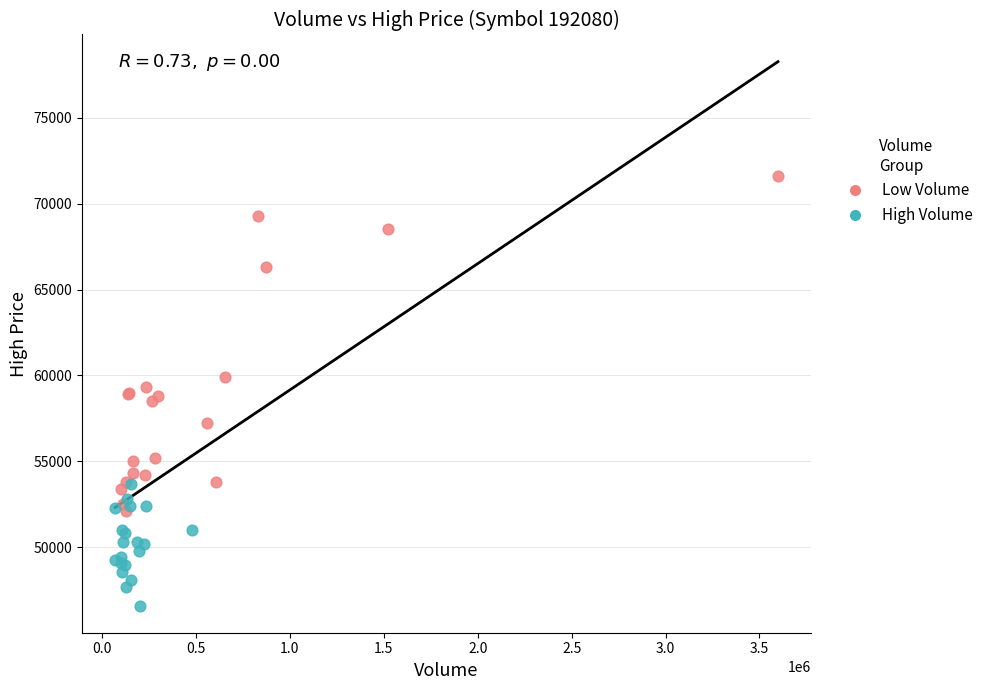

Which series contains the lowest Y value?

High Volume